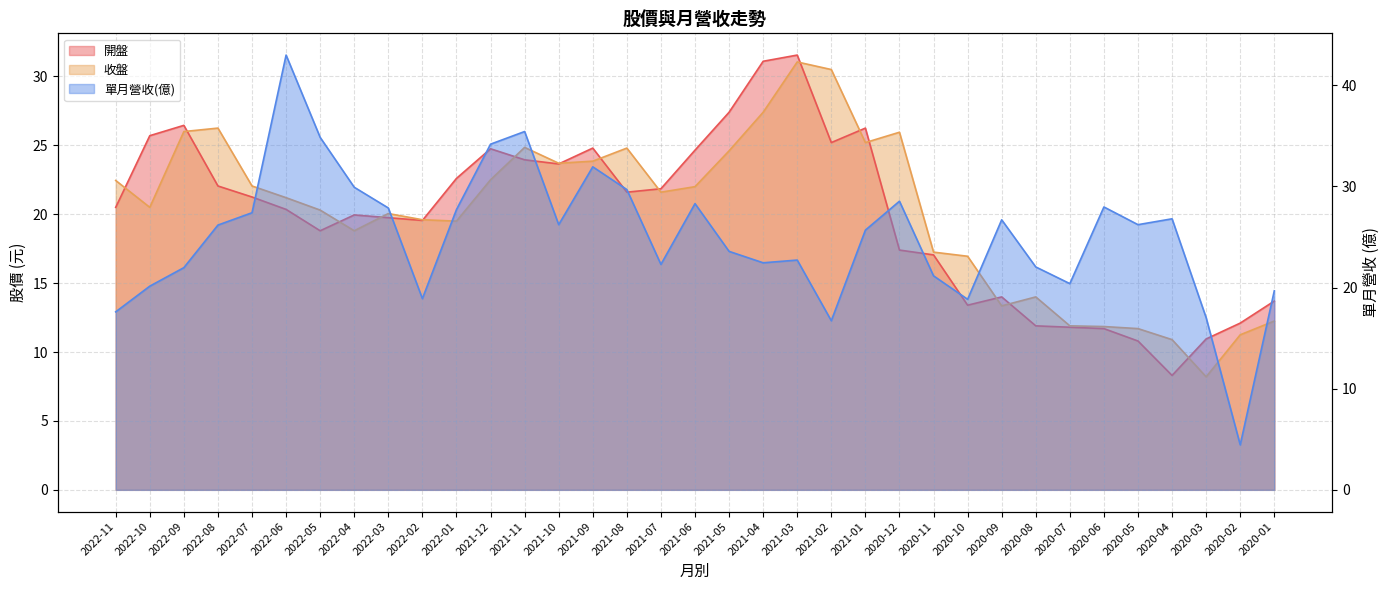

How many times do 收盤 and 開盤 cross each other?

15